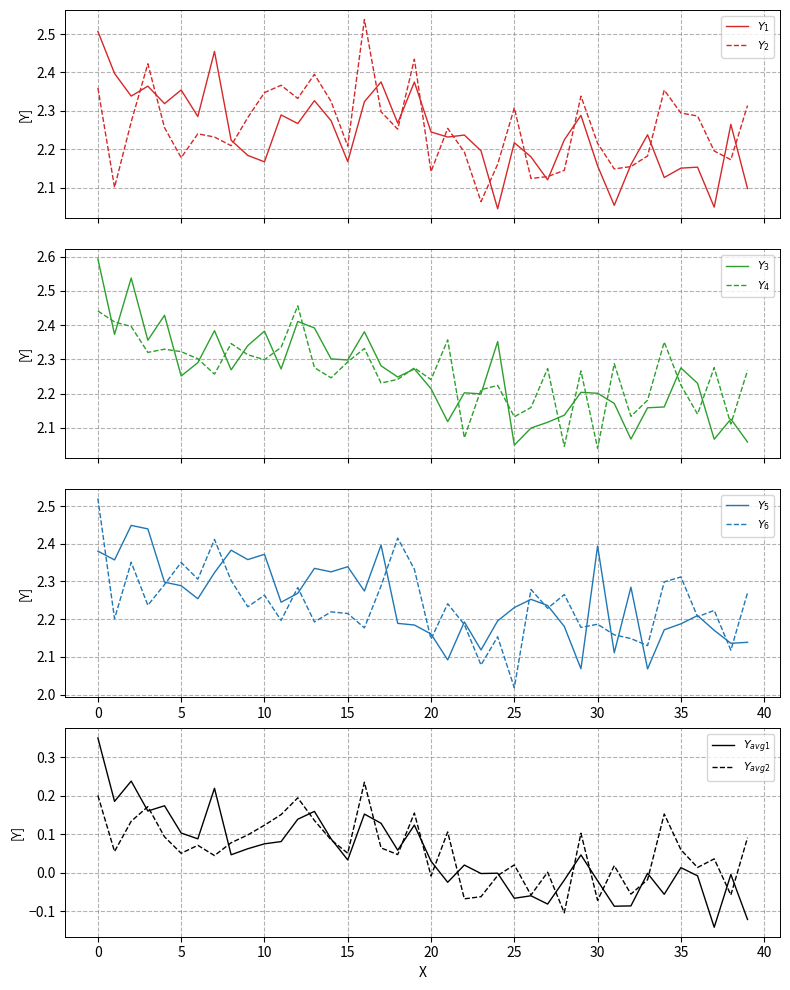

The Y_5 series shows 0.9 at 12. True or false?

False